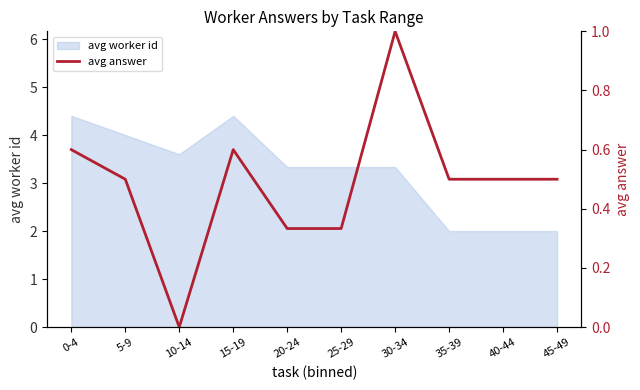

How many values are between 0 and 1?

10